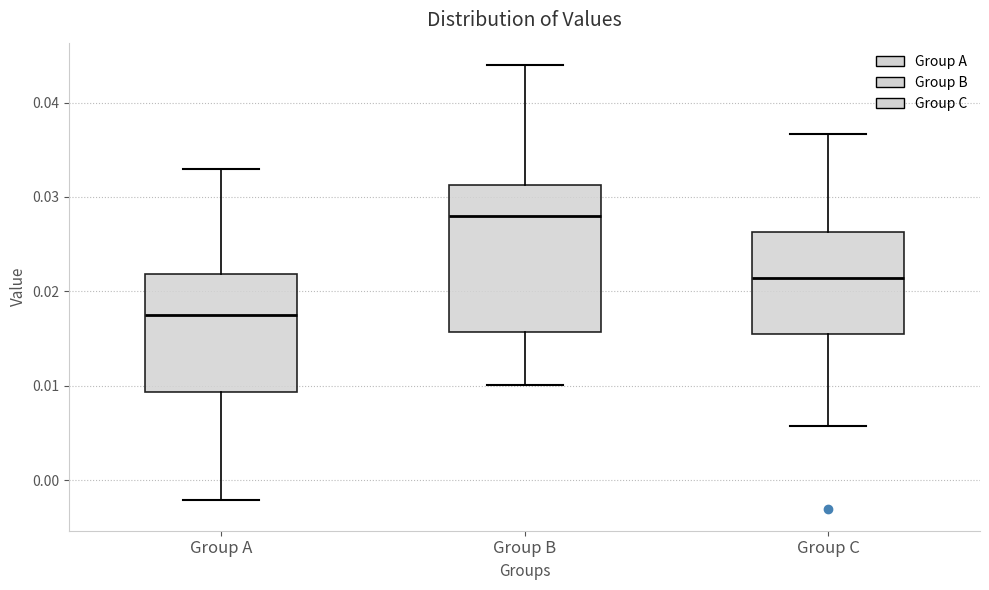

Which box has the highest median line?

Group B